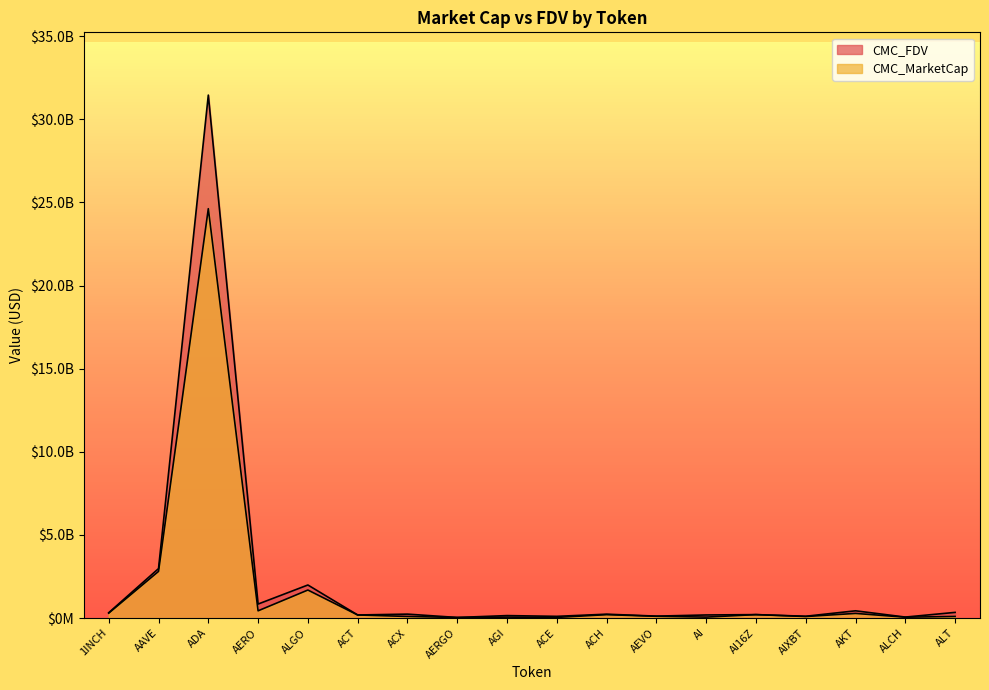

Reading left to right, extract all data points from this chart.

CMC_MarketCap: 293526487.0	2804034840.6	24623911456.1	432709242.5	1683666242.9	183243773.6	94592285.8	31418923.3	54266889.7	36064070.8	202473944.9	103293897.9	54230560.5	204711902.9	90966313.9	277266533.3	48373884.1	94477579.8
CMC_FDV: 319908514.0	2973760035.3	31457793639.4	840012931.5	1986380346.0	183243773.6	234419138.1	33247538.2	146039310.4	100909104.0	230431766.8	114368668.2	183340393.6	204712116.8	106452166.0	433890565.3	56910451.9	338392251.7